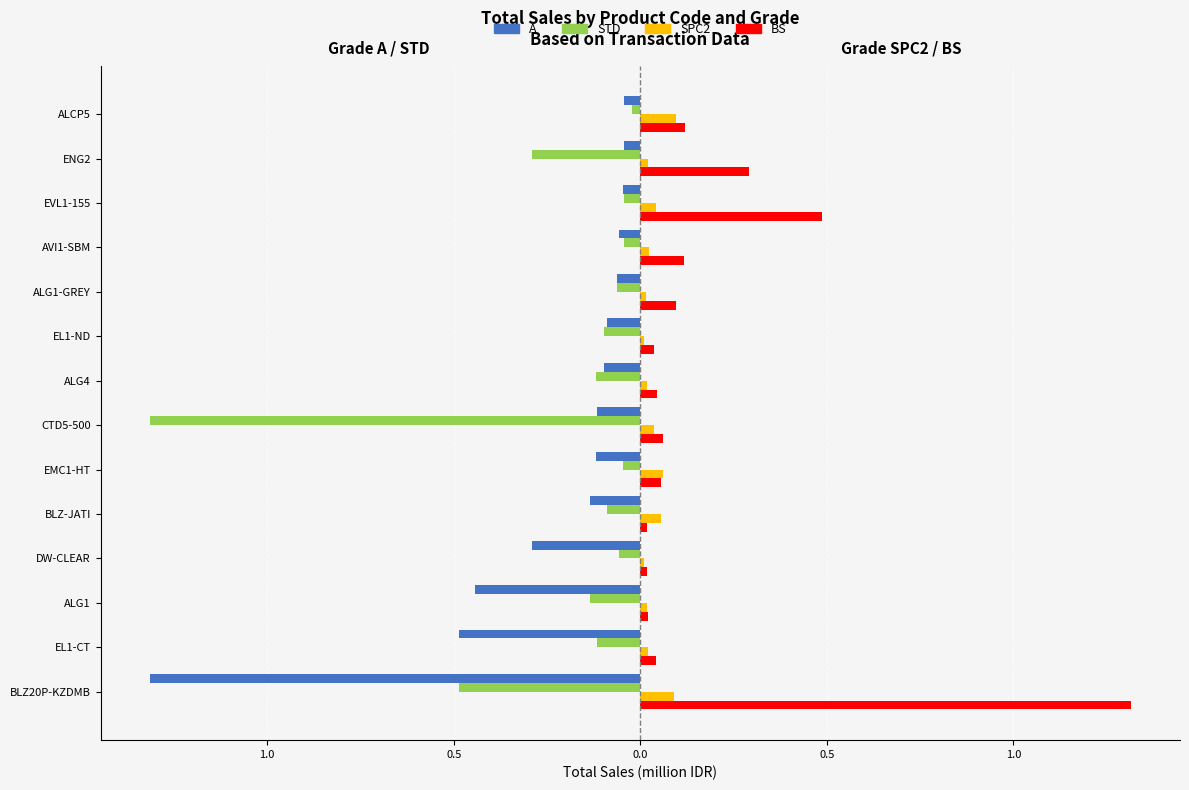

What are all the series names shown in the legend?

A, STD, SPC2, BS